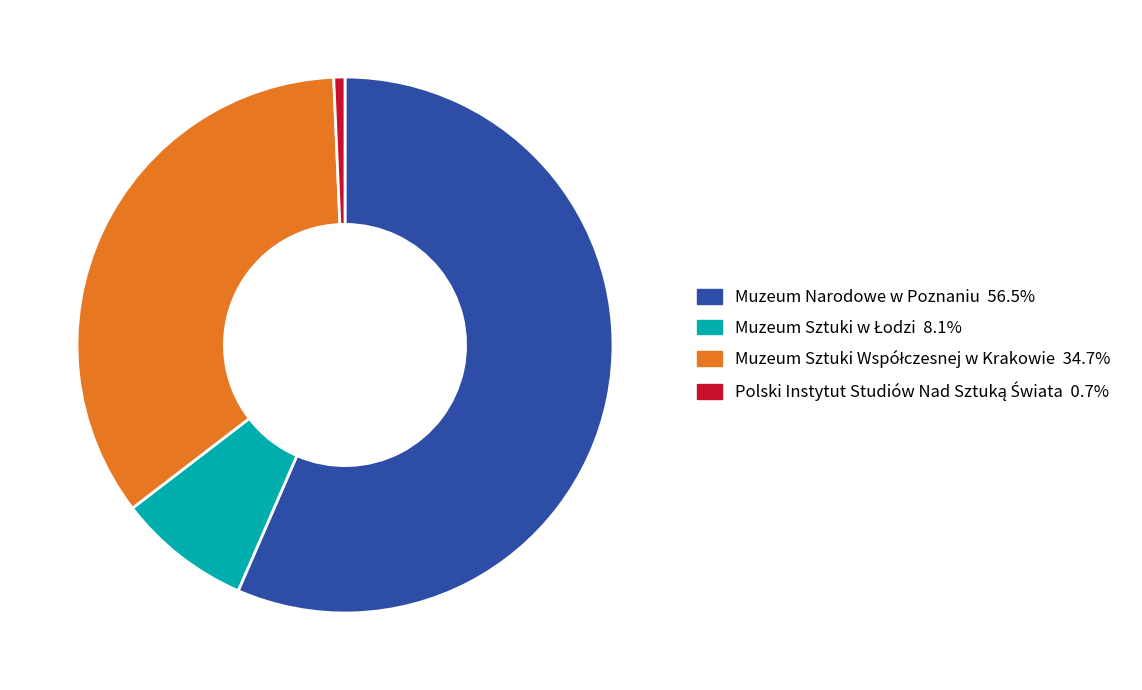

Which category accounts for the majority?

Muzeum Narodowe w Poznaniu